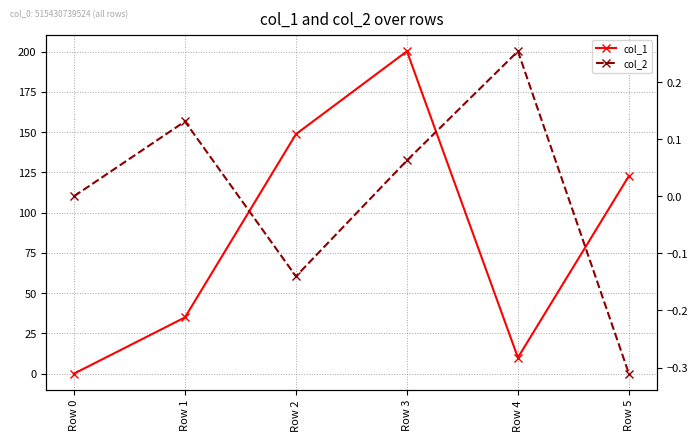

Which series has the widest spread of values?

col_1